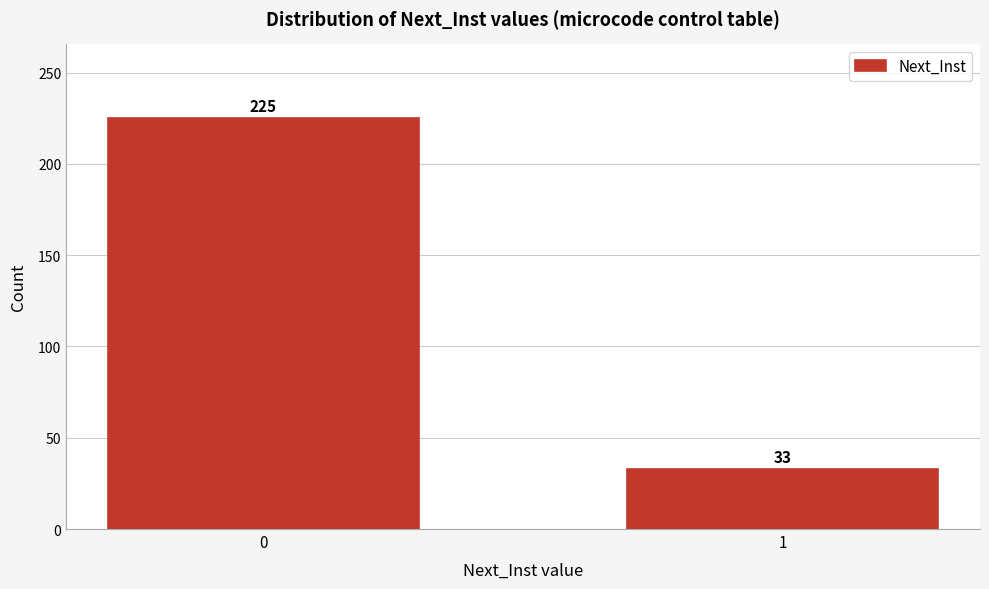

Reading right to left, what are all the values shown in this chart?

33	225